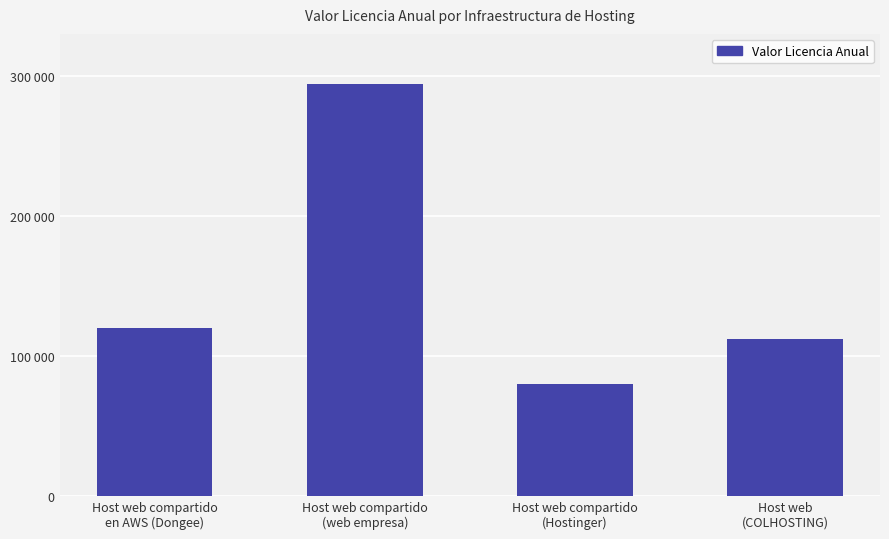

How many values exceed 120000?

1